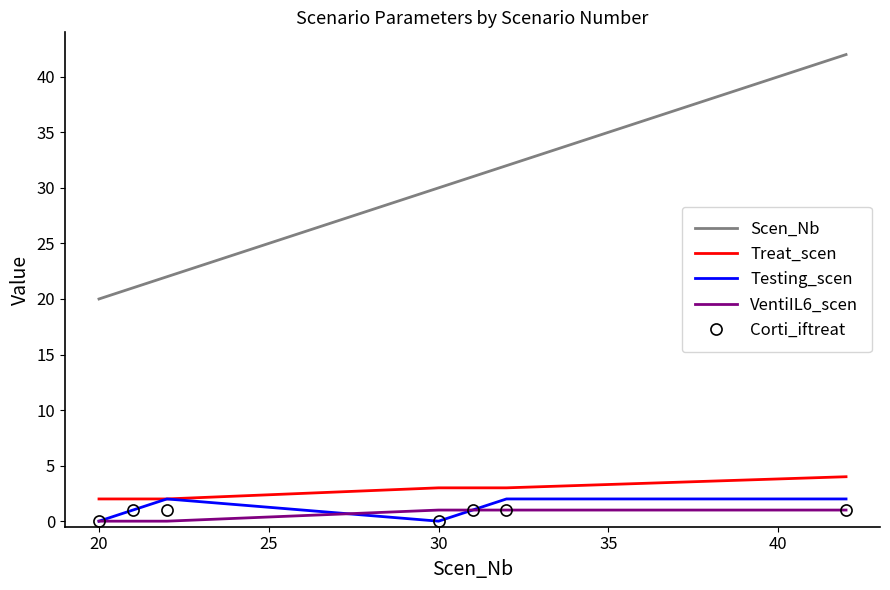

True or false: Treat_scen and Scen_Nb intersect in this chart.

False